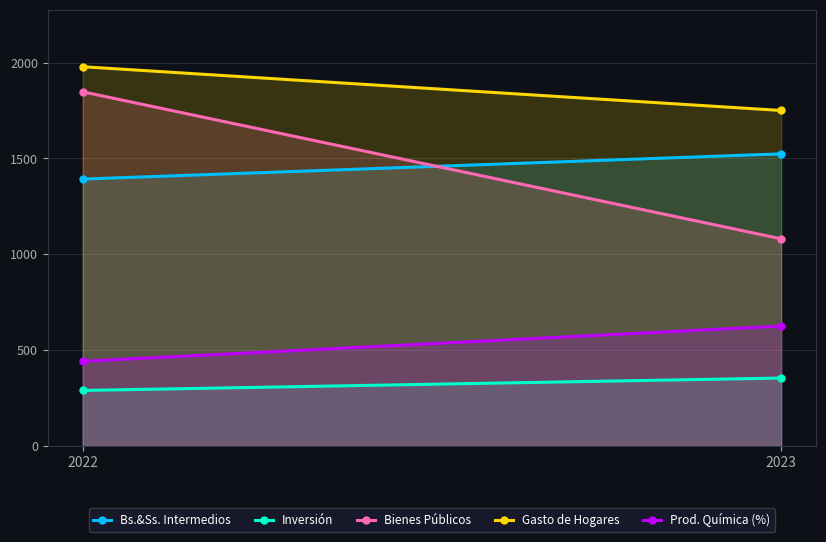

True or false: Bs.&Ss. Intermedios has a value of 652.2 at 2023.

False